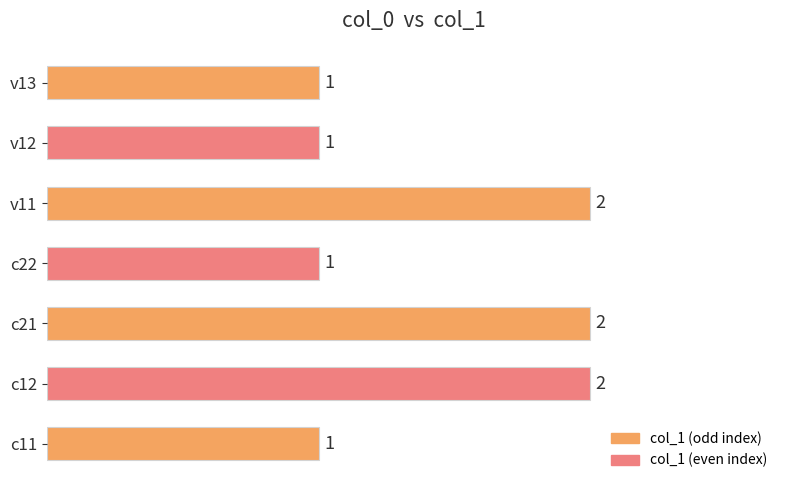

What is the maximum value shown in the chart?

2